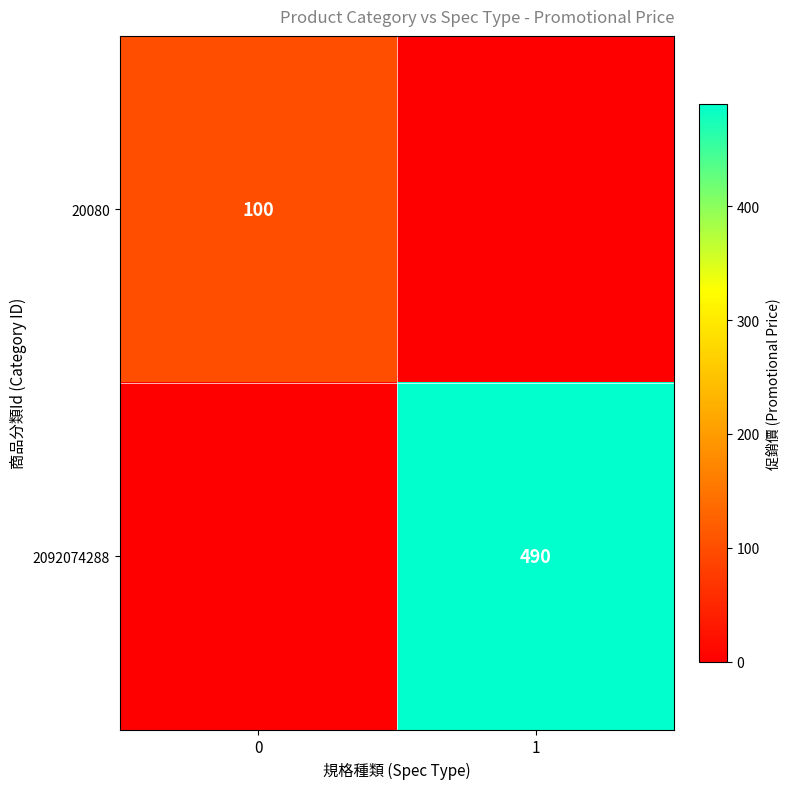

The 2092074288 series shows 779 at 1. True or false?

False